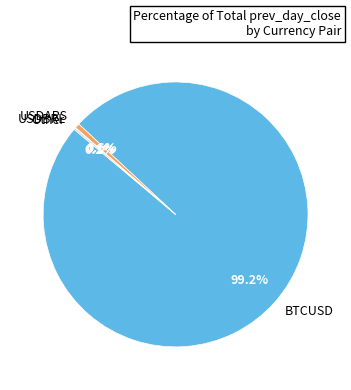

Is there a majority slice in this chart?

Yes